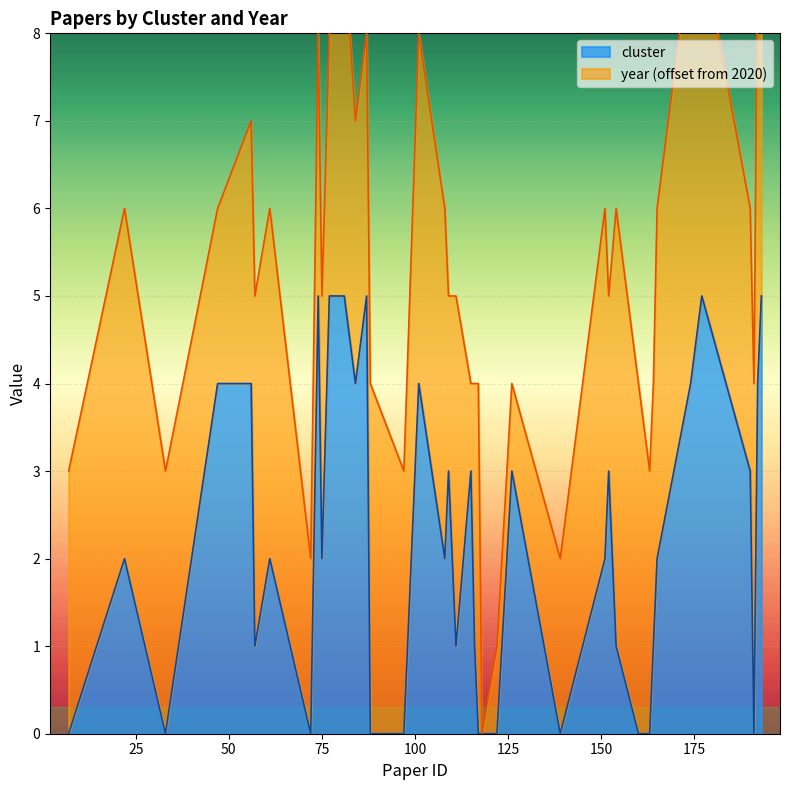

Reading left to right, extract all data points from this chart.

7=0	22=2	33=0	47=4	56=4	57=1	61=2	72=0	74=5	75=2	77=5	81=5	84=4	87=5	88=0	97=0	101=4	108=2	109=3	111=1	115=3	116=1	117=0	118=0	122=0	126=3	139=0	151=2	152=3	154=1	160=0	163=0	164=1	165=2	174=4	177=5	190=3	191=0	192=4	193=5